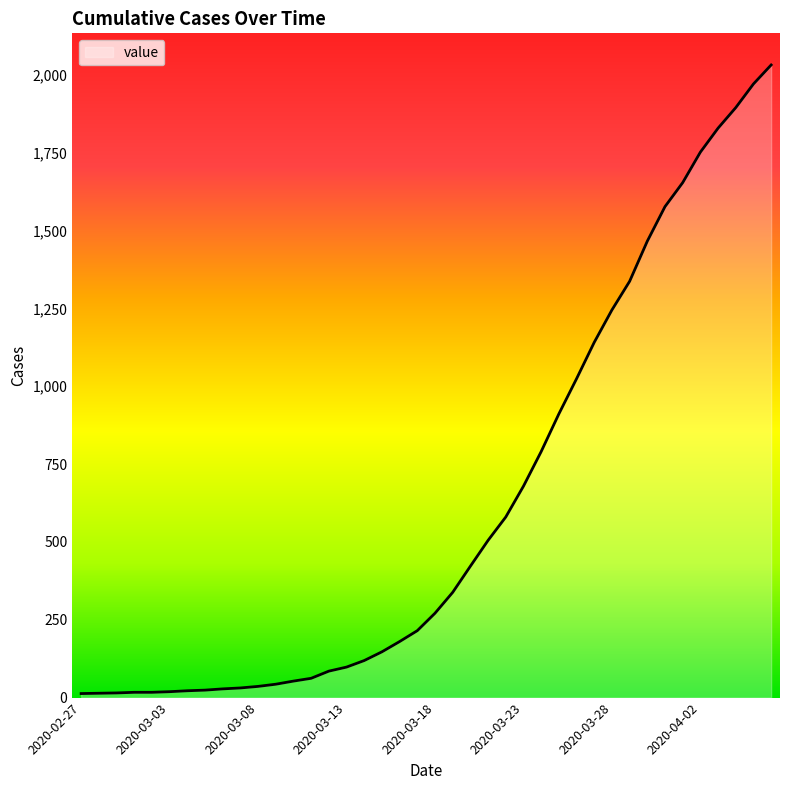

What is the difference between the second highest and second lowest values?

1957